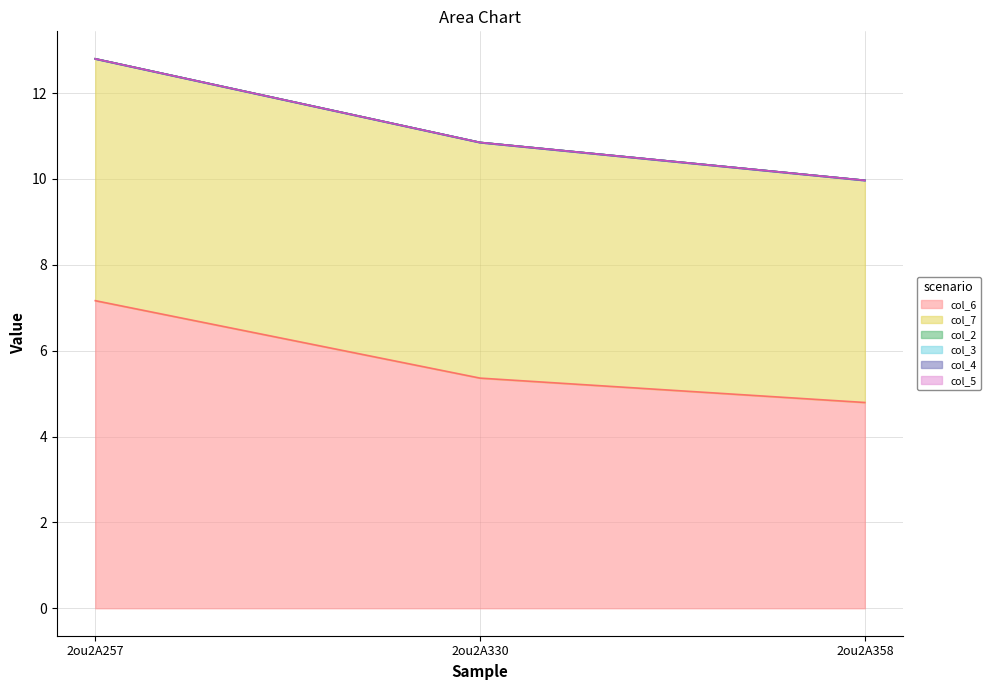

At how many categories does at least one series exceed 0?

3